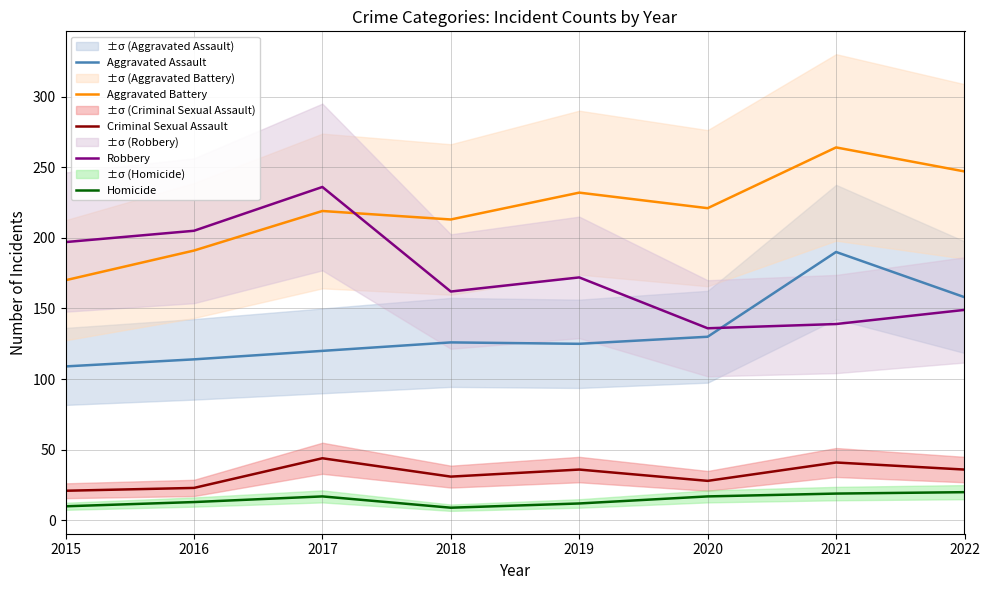

What is the value of the Aggravated Assault point at the 6th from the left?

130